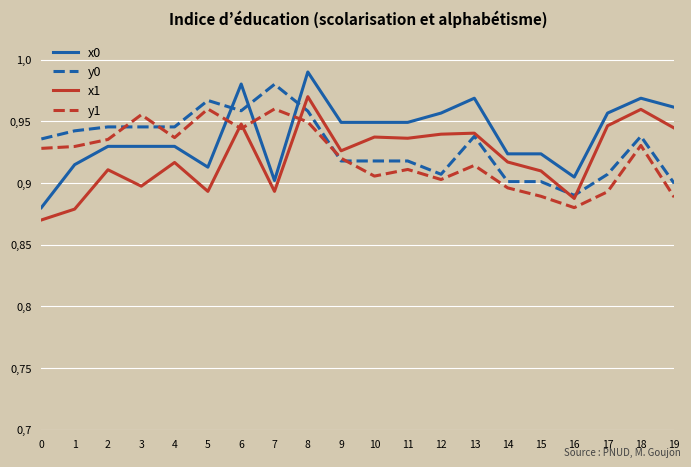

The value of x0 at 7 is 1.4. True or false?

False